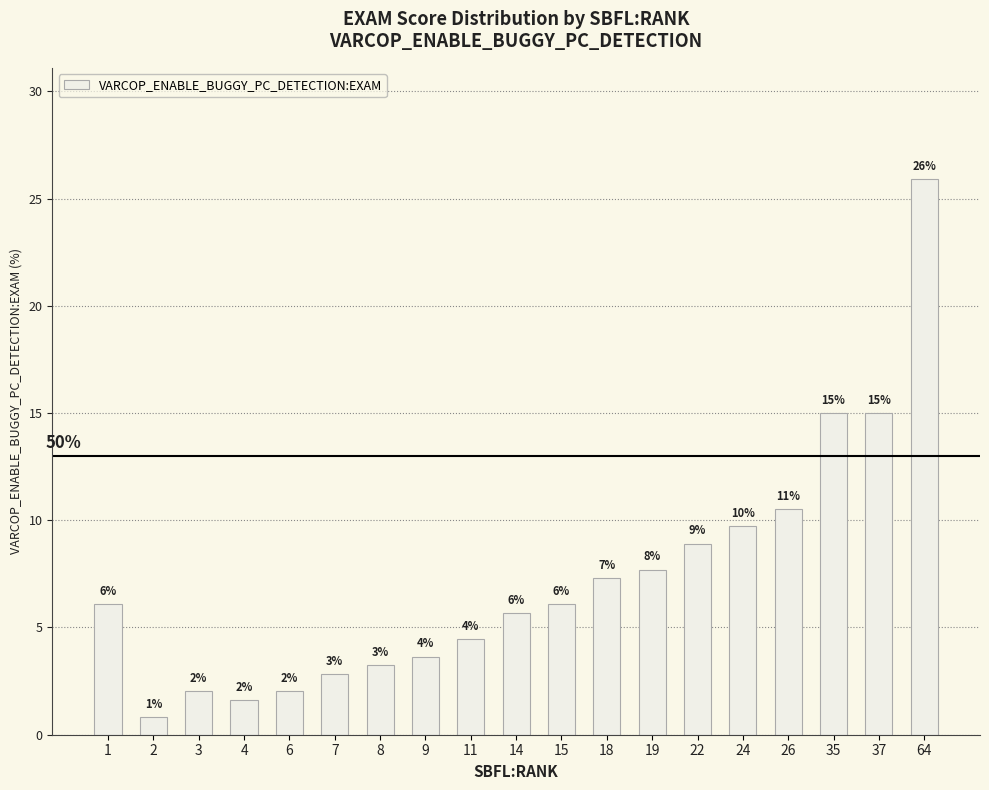

At which label is the value closest to 13?

35